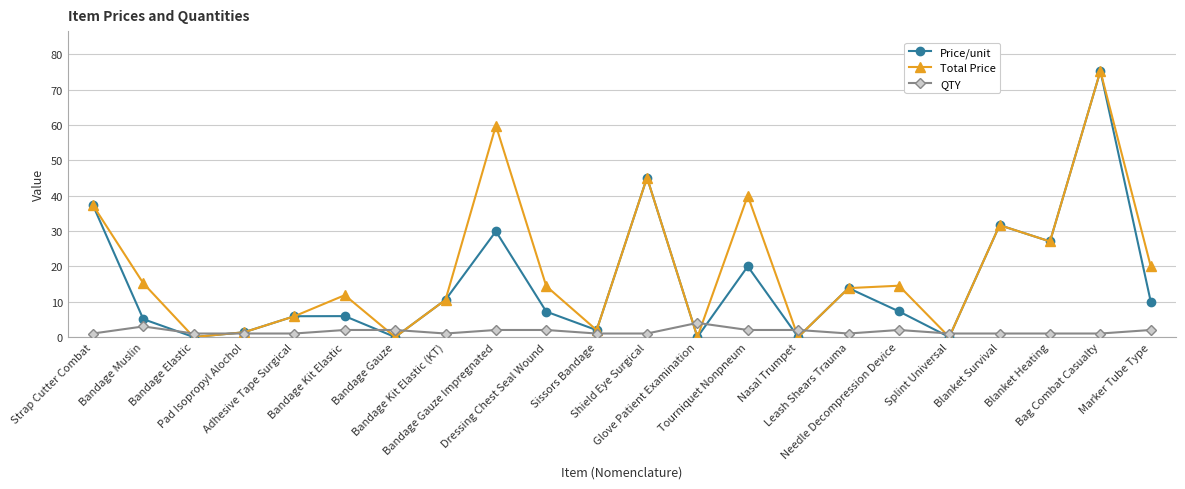

What position from the right is Adhesive Tape Surgical?

18